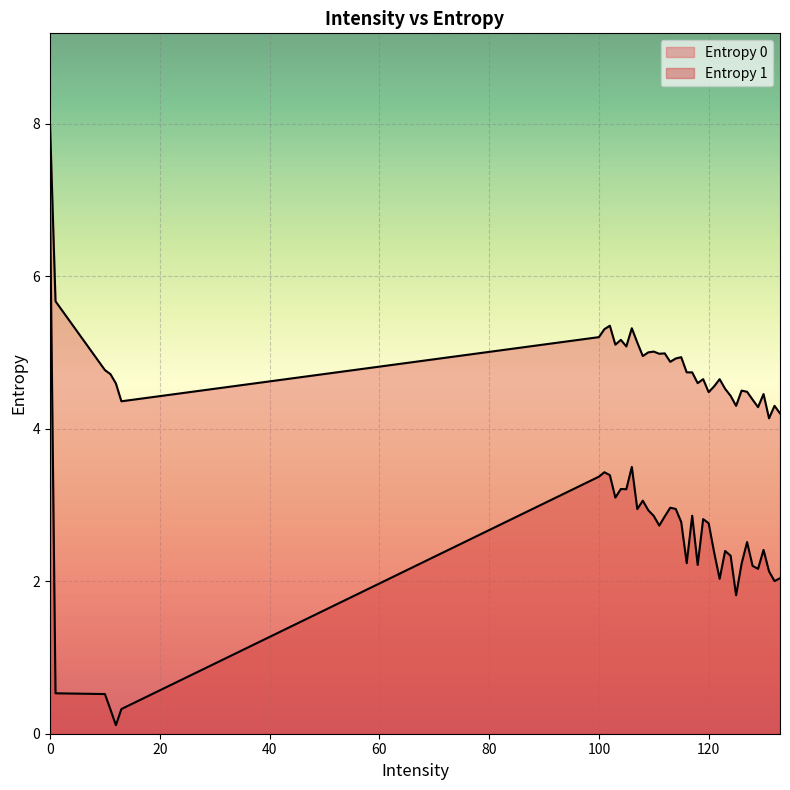

True or false: Entropy 1 and Entropy 0 cross at least once.

False